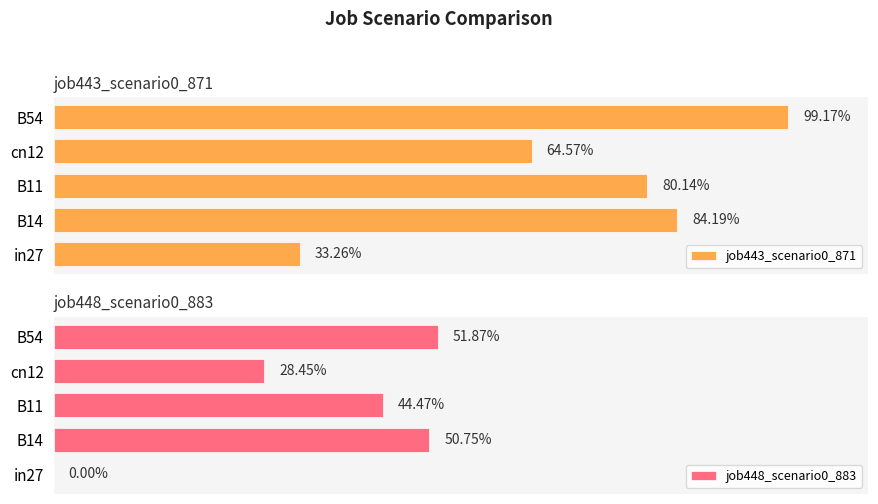

True or false: job448_scenario0_883 has a value of 0.7 at B14.

False